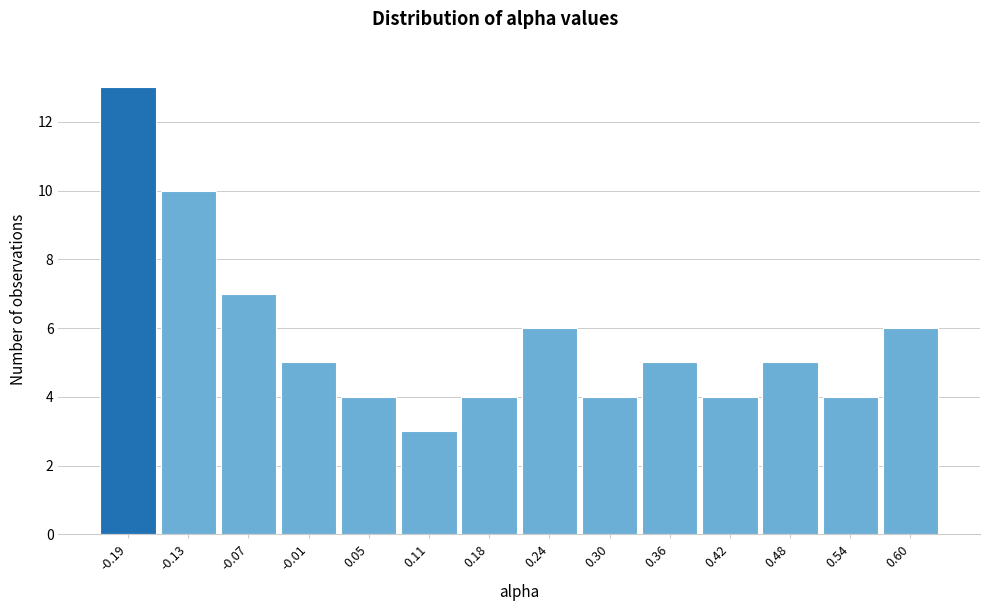

Over which range of the x-axis is the bar tallest?

-0.22 to -0.16